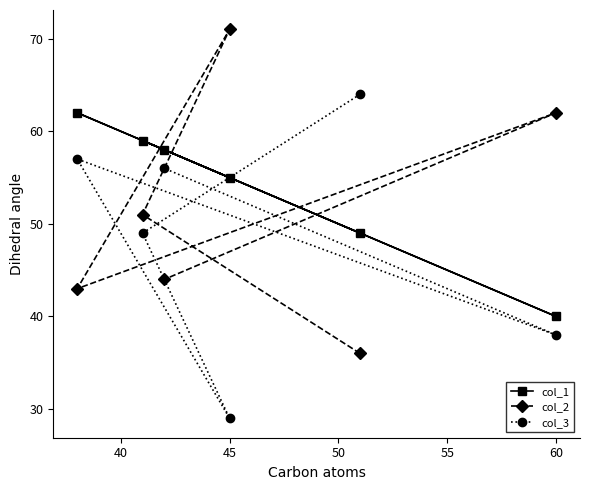

What is the difference between the maximum and minimum values in the col_2 series?

35